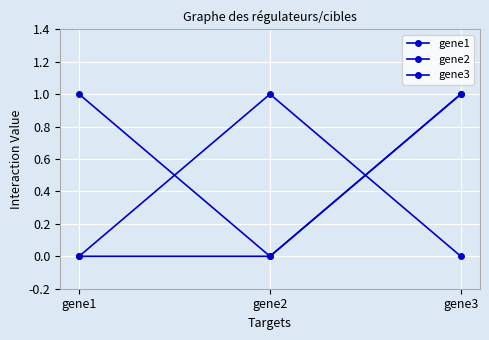

What is the maximum value for gene3?

1